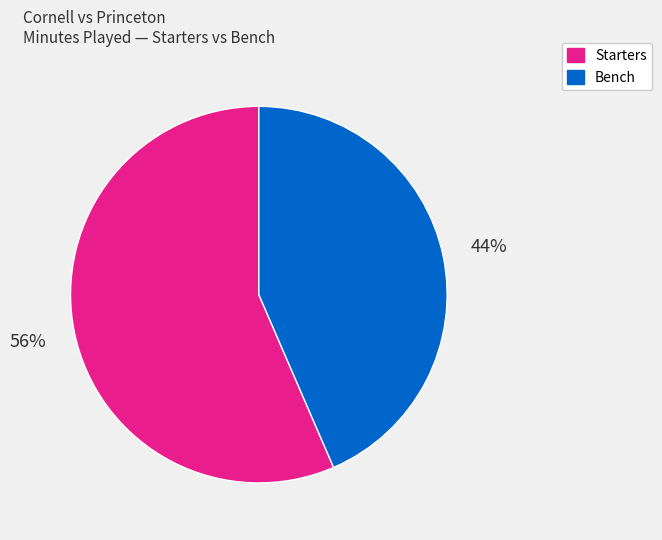

How many slices are in this pie chart?

2